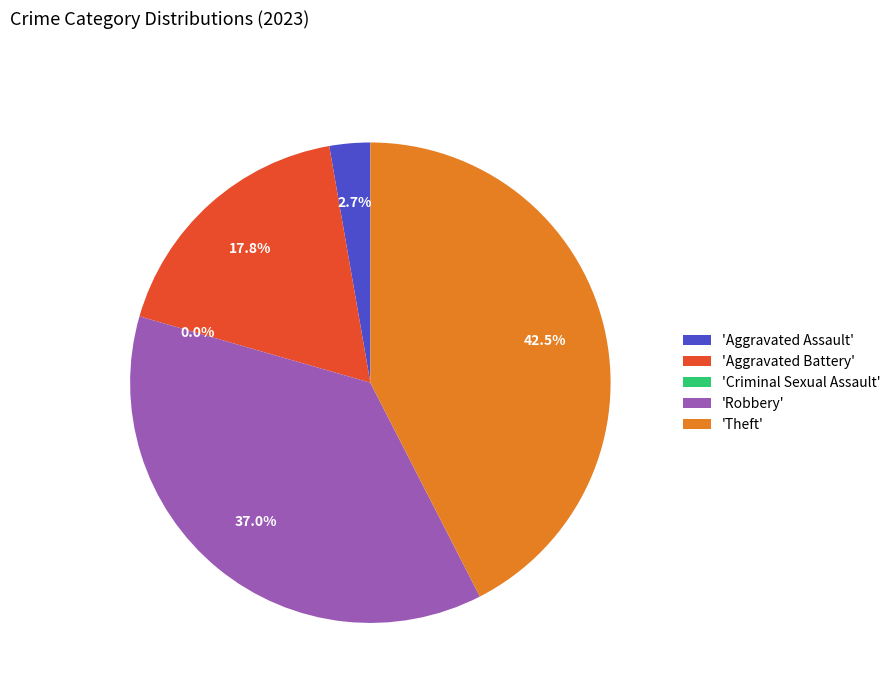

Is the sum of Robbery and Criminal Sexual Assault greater than half?

No